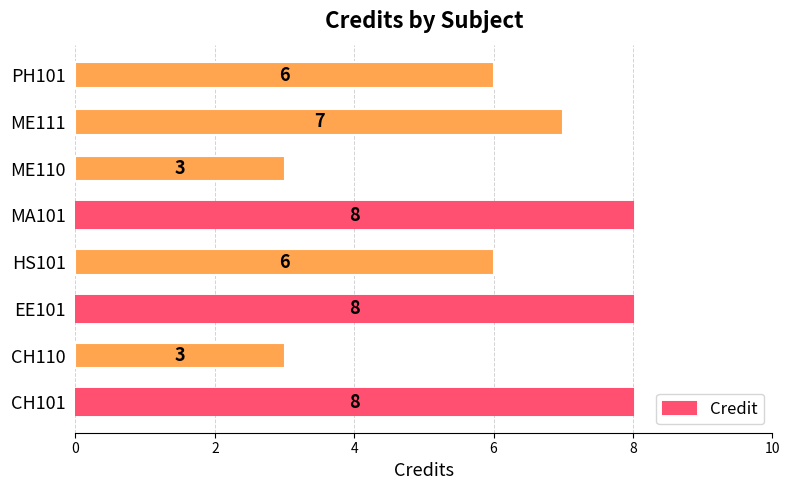

Are the bars horizontal?

Yes